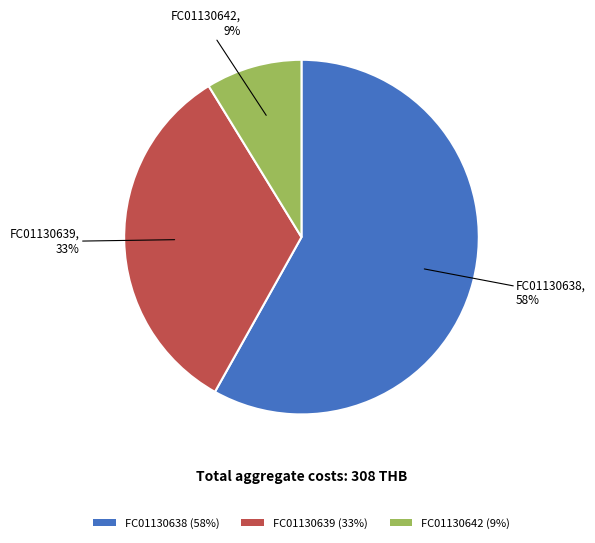

To the nearest percent, what is the difference between the largest and smallest slice percentages?

49%